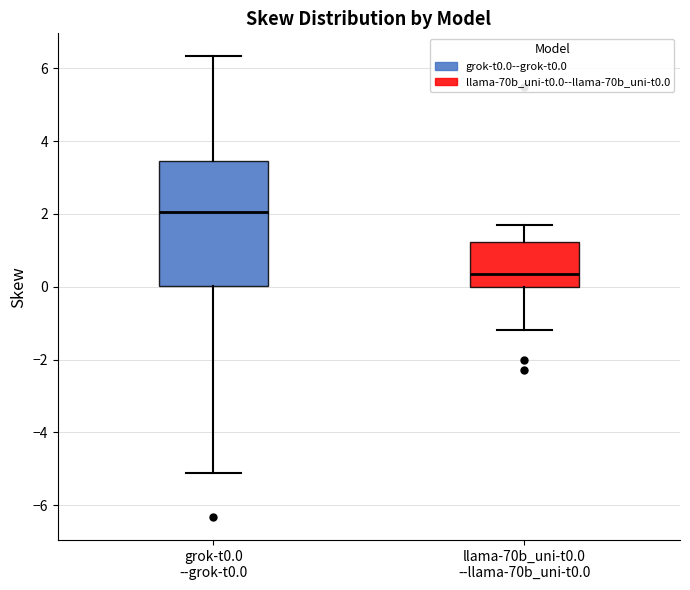

Where does the upper whisker of the box for llama-70b_uni-t0.0 --llama-70b_uni-t0.0 end on the y-axis? The values are not printed on the chart, so give them approximately, as read against the axis.

1.6